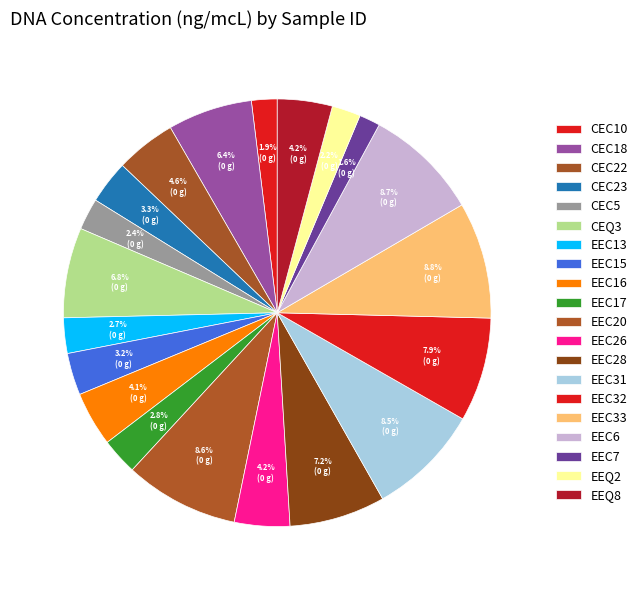

Does any single category account for the majority?

No